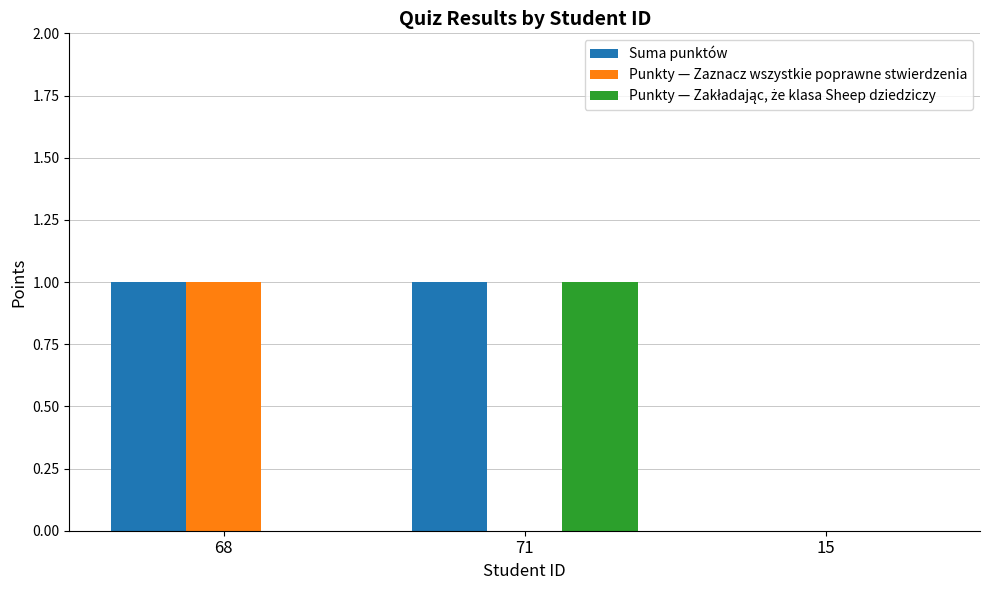

Which series has the largest total across all categories?

Suma punktów